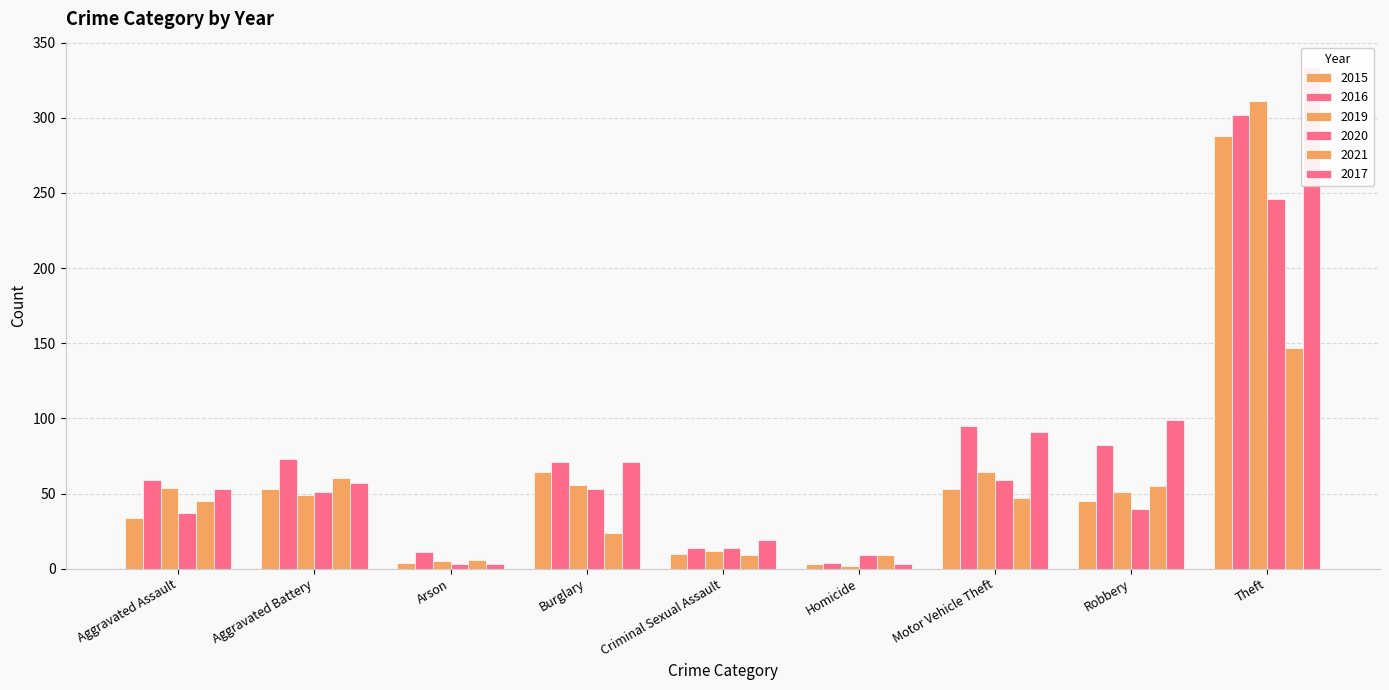

Reading left to right, what are all the values shown in this chart?

2015: Aggravated Assault=34	Aggravated Battery=53	Arson=4	Burglary=64	Criminal Sexual Assault=10	Homicide=3	Motor Vehicle Theft=53	Robbery=45	Theft=288
2016: Aggravated Assault=59	Aggravated Battery=73	Arson=11	Burglary=71	Criminal Sexual Assault=14	Homicide=4	Motor Vehicle Theft=95	Robbery=82	Theft=302
2019: Aggravated Assault=54	Aggravated Battery=49	Arson=5	Burglary=56	Criminal Sexual Assault=12	Homicide=2	Motor Vehicle Theft=64	Robbery=51	Theft=311
2020: Aggravated Assault=37	Aggravated Battery=51	Arson=3	Burglary=53	Criminal Sexual Assault=14	Homicide=9	Motor Vehicle Theft=59	Robbery=40	Theft=246
2021: Aggravated Assault=45	Aggravated Battery=60	Arson=6	Burglary=24	Criminal Sexual Assault=9	Homicide=9	Motor Vehicle Theft=47	Robbery=55	Theft=147
2017: Aggravated Assault=53	Aggravated Battery=57	Arson=3	Burglary=71	Criminal Sexual Assault=19	Homicide=3	Motor Vehicle Theft=91	Robbery=99	Theft=334